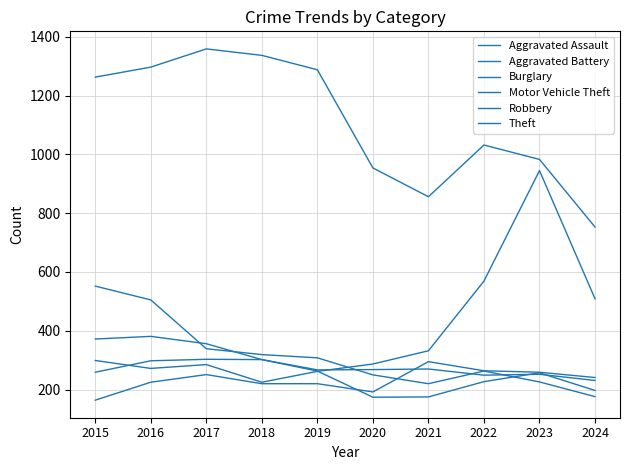

Which series has the largest range (max minus min)?

Motor Vehicle Theft